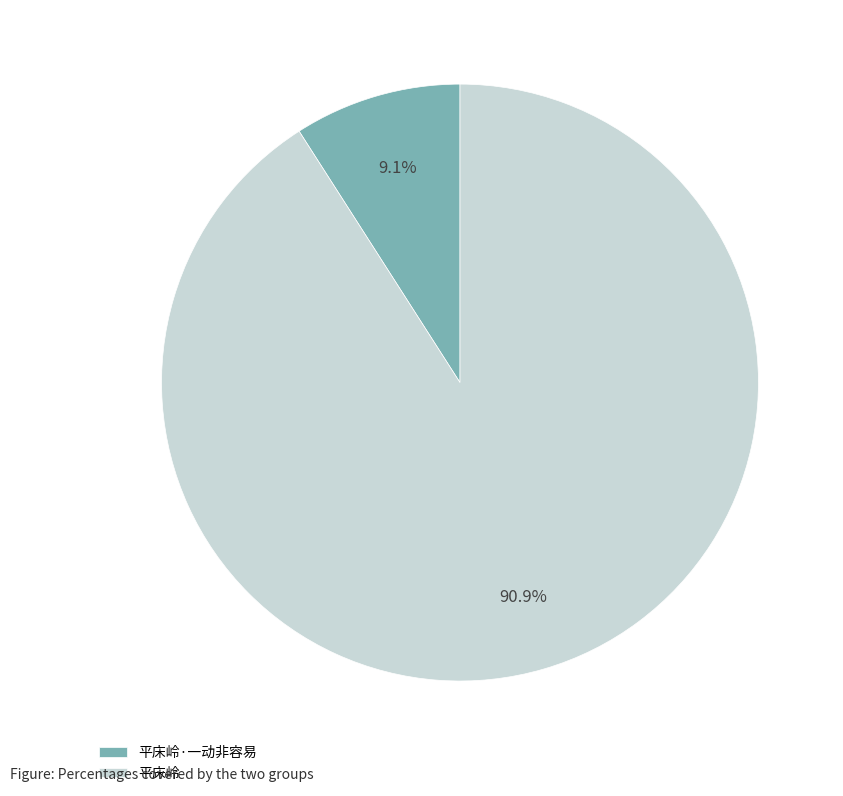

Combined, do 平床岭 and 平床岭·一动非容易 account for over 50%?

Yes